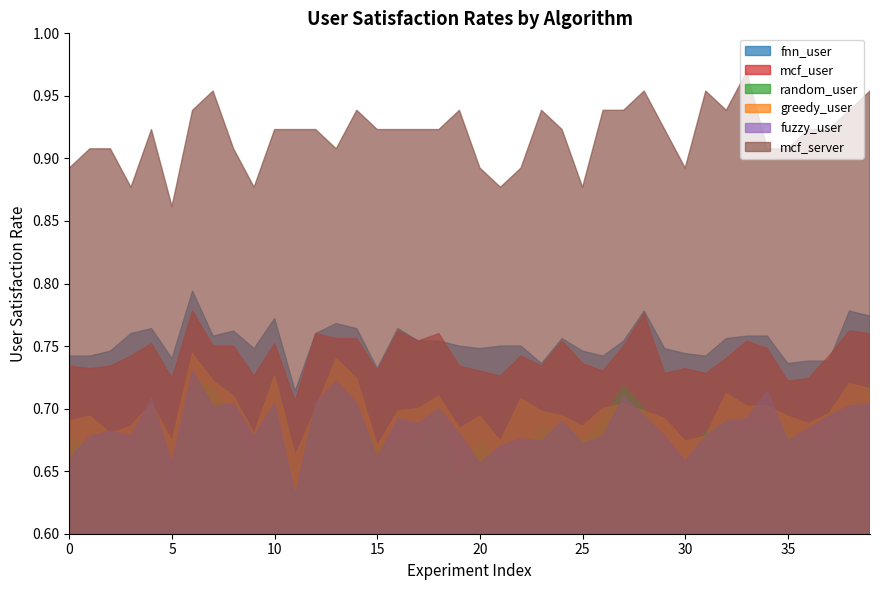

Which series has the largest range (max minus min)?

mcf_server